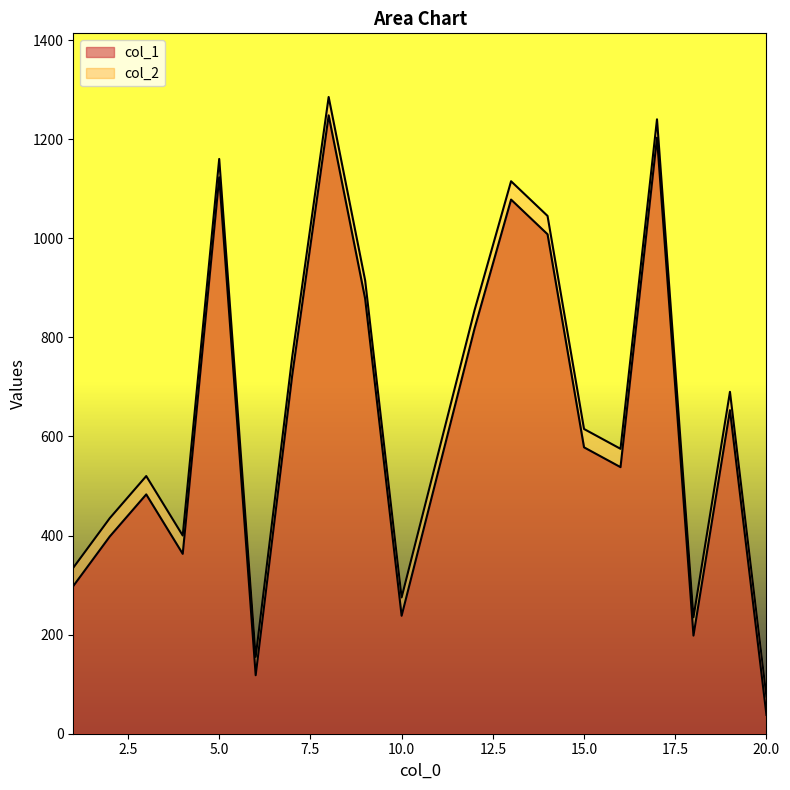

Which label corresponds to the smallest value in the chart?

20